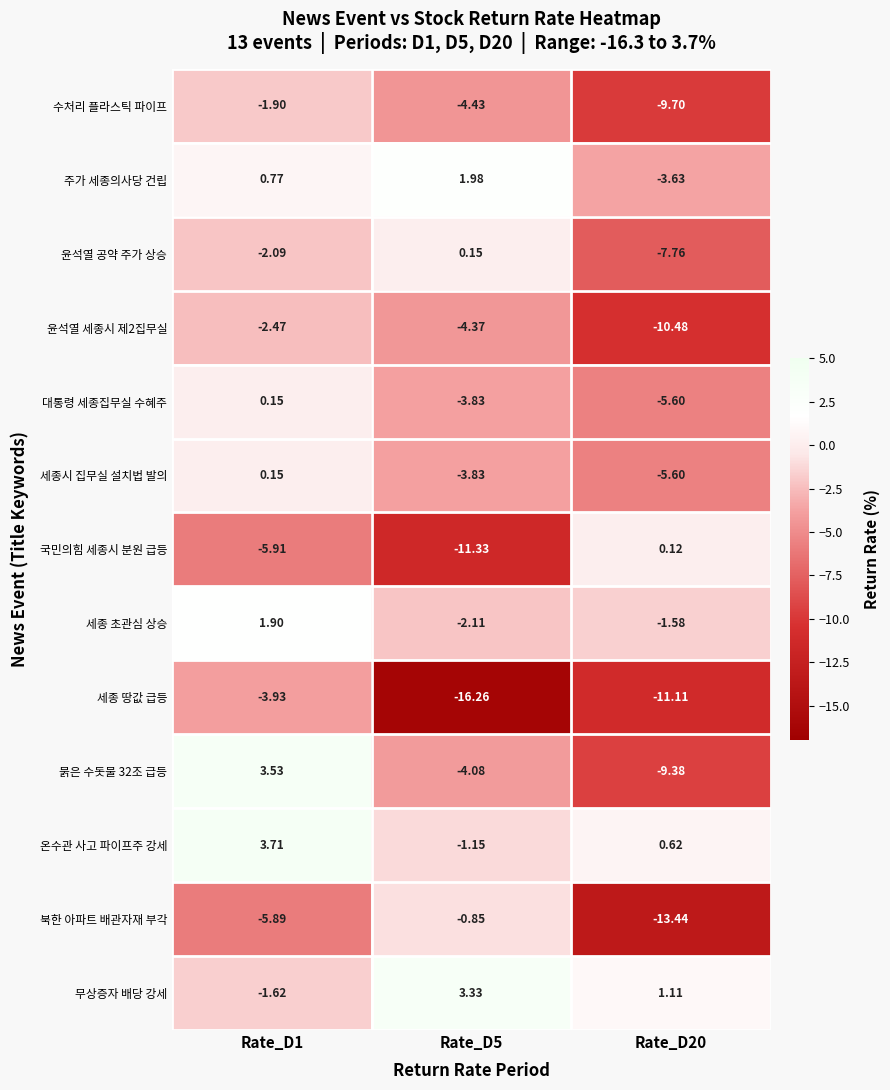

Is the value of 무상증자 배당 강세 at Rate_D20 greater than the value of 온수관 사고 파이프주 강세 at Rate_D20?

Yes